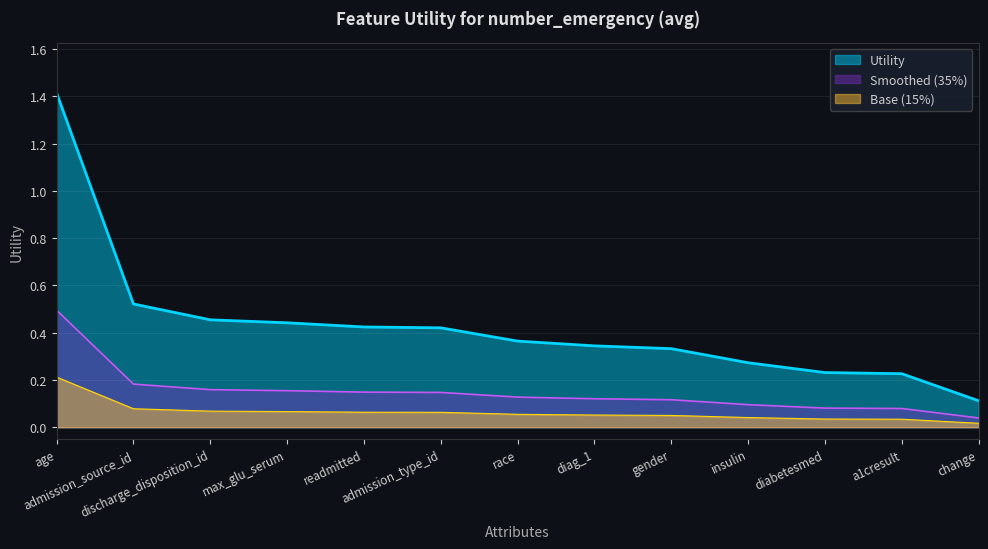

What is the label of the 1st point from the left?

age